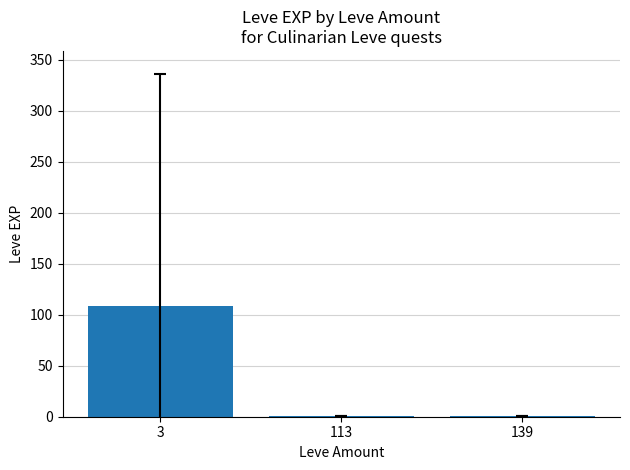

True or false: the data shows 1.0 at 113.

True